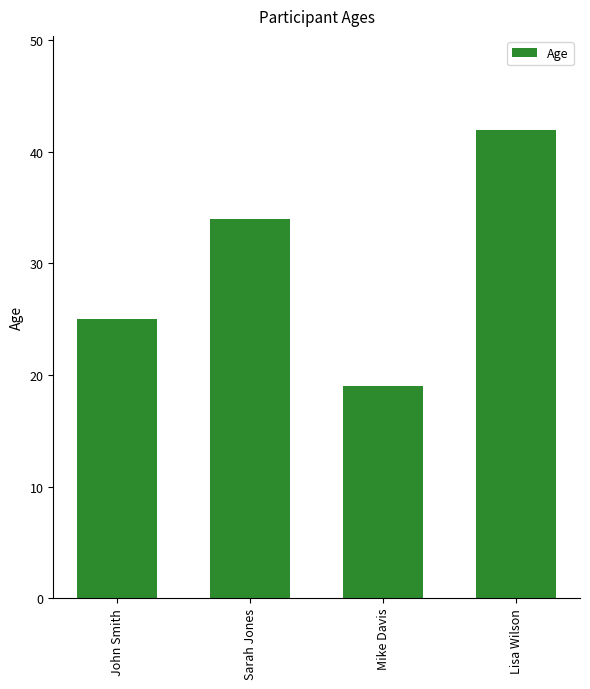

Does the chart contain stacked bars?

No